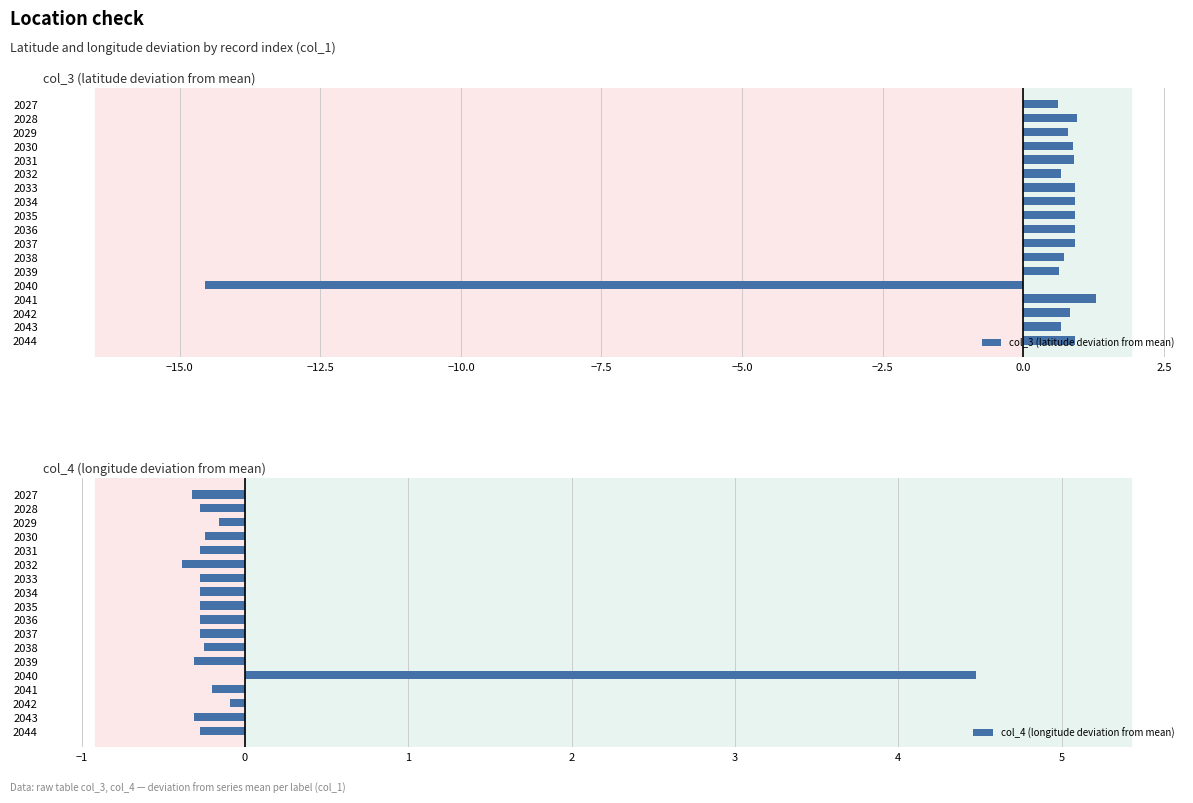

What is the difference between the second highest and minimum values in the col_3 (latitude deviation from mean) series?

15.5